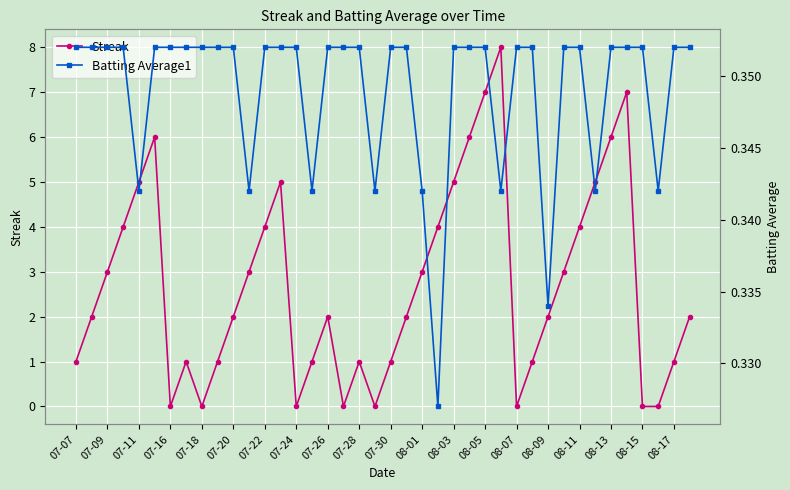

The value of Streak at 08-11 is 6. True or false?

False